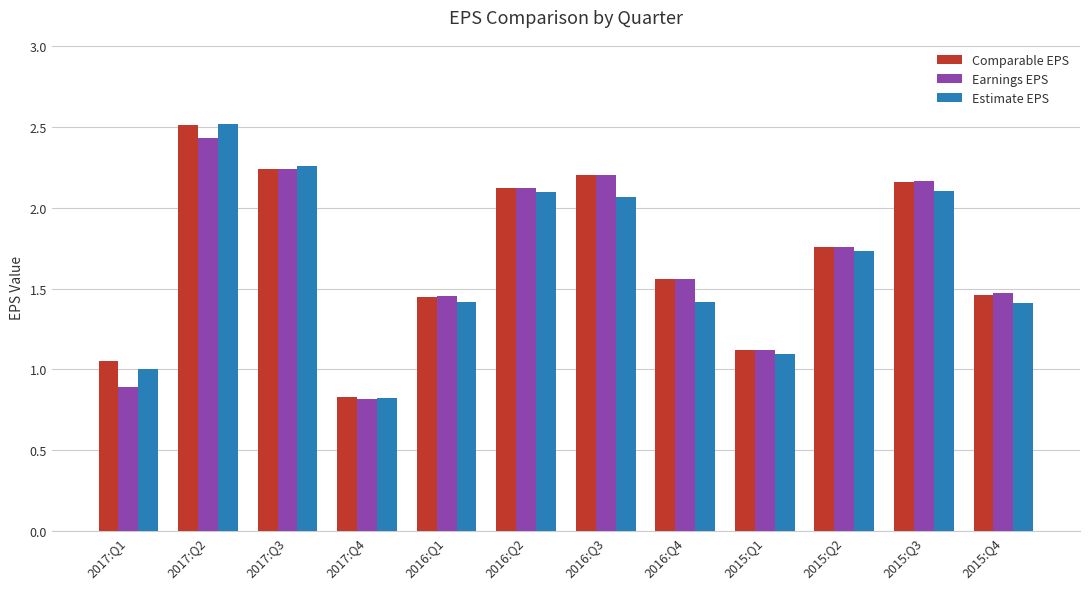

At how many categories does at least one series exceed 2?

5